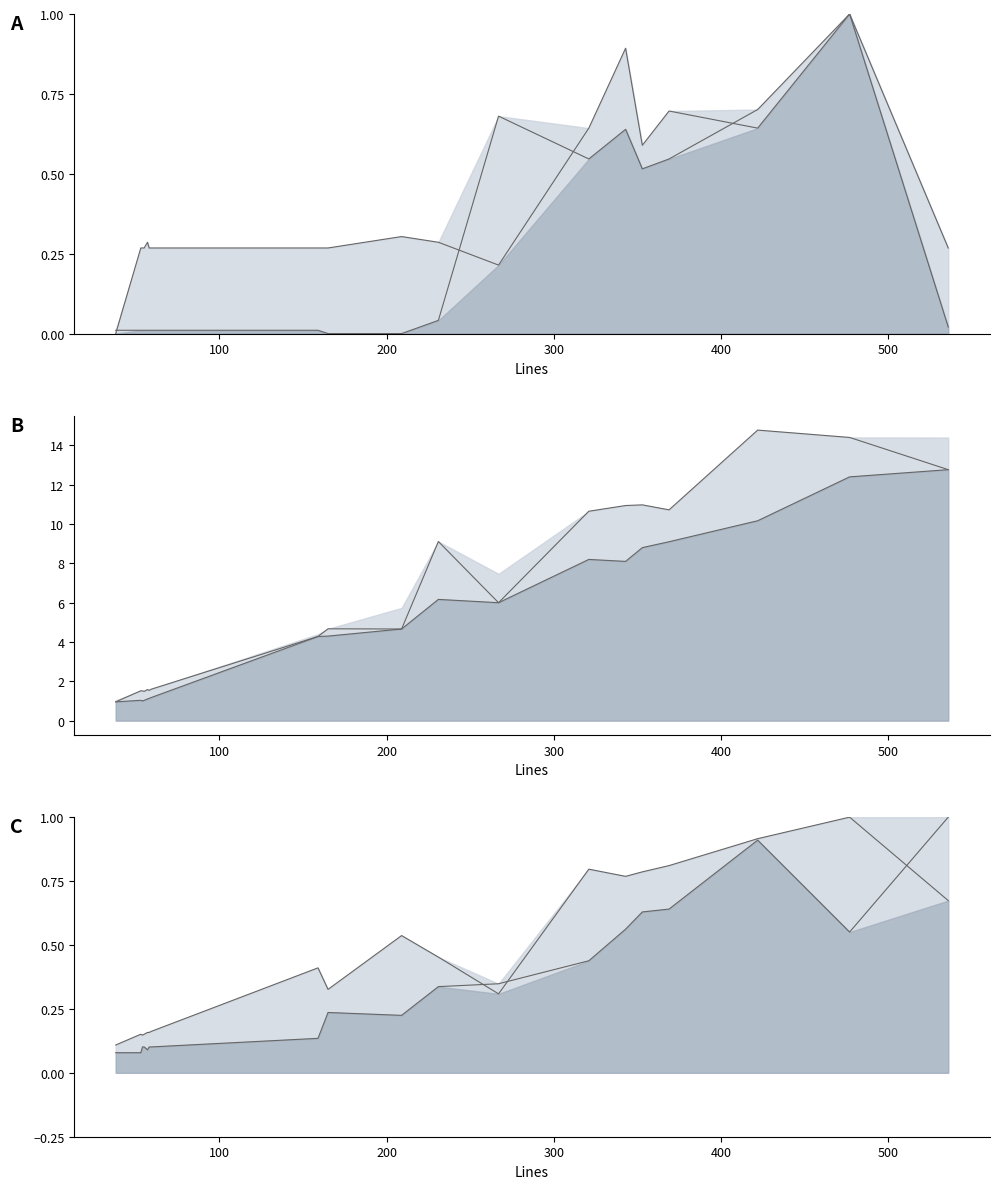

True or false: Code and Comments intersect in this chart.

False